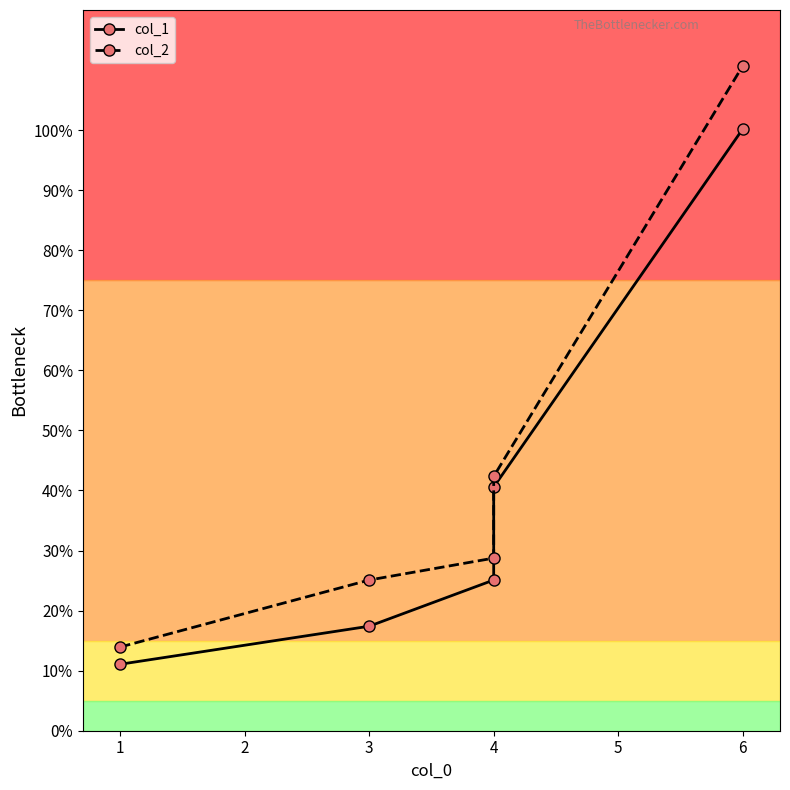

True or false: col_2 has a value of 58.6 at 4.

False